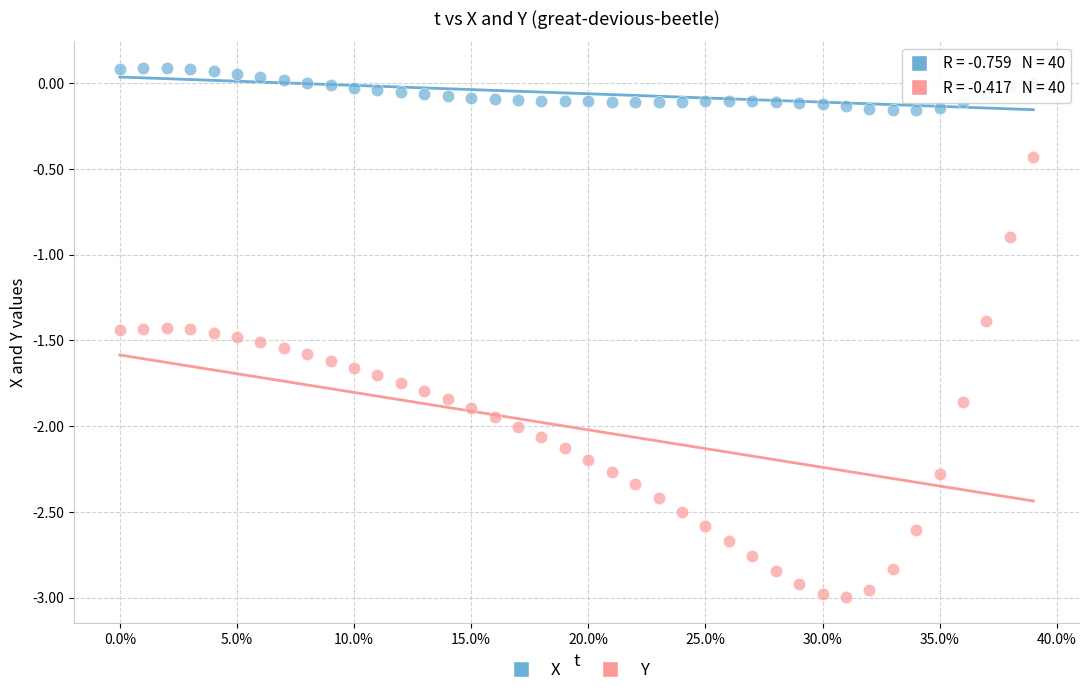

Which series has the largest Y range (max minus min)?

Y